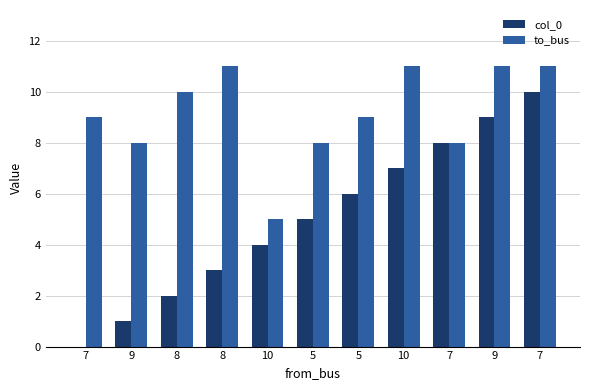

Are the bars horizontal?

No